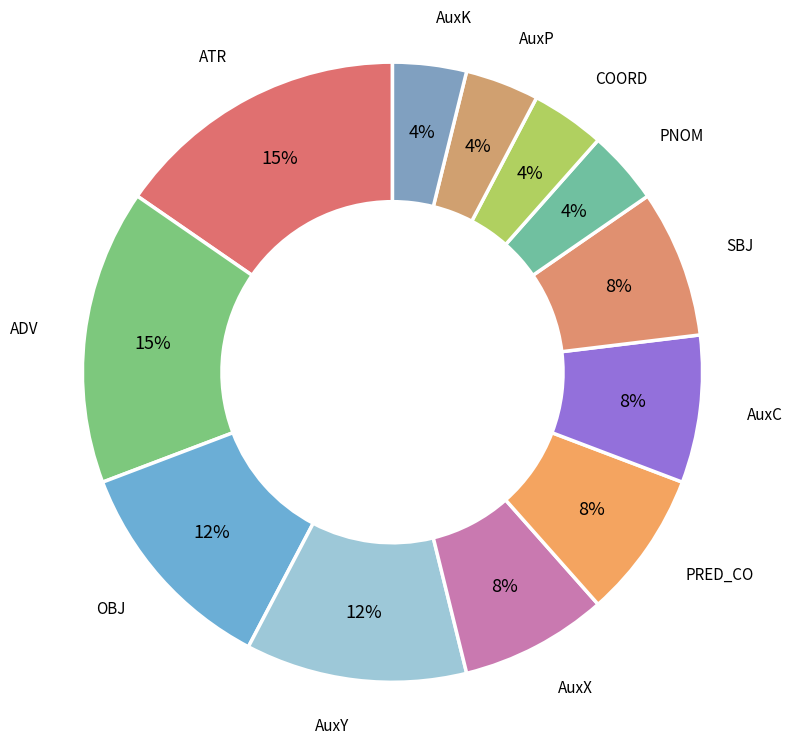

Do ATR and AuxY together represent more than half of the pie?

No